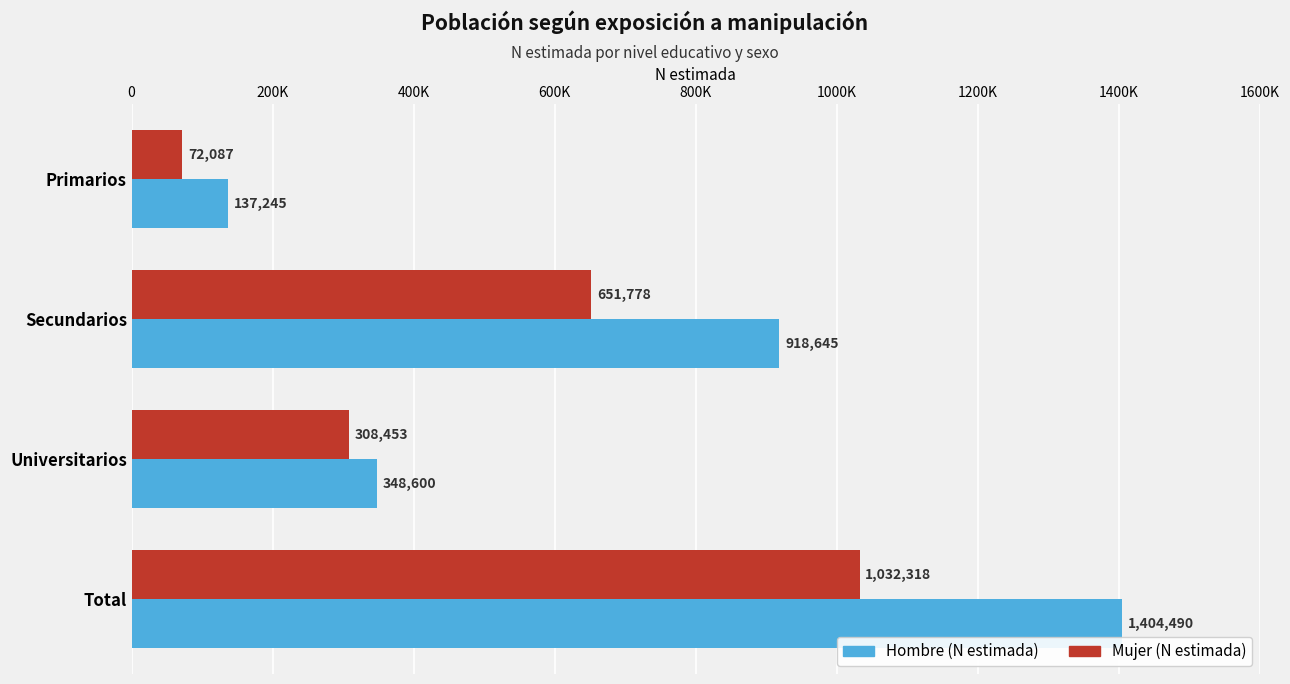

What are all the series names shown in the legend?

Hombre (N estimada), Mujer (N estimada)